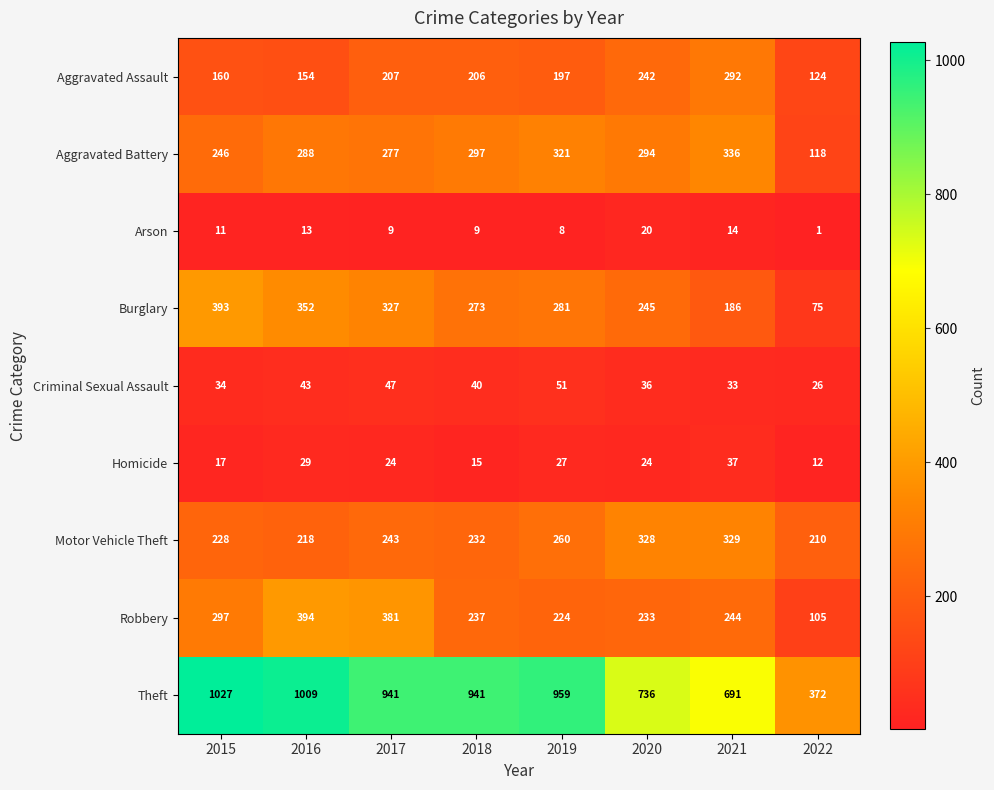

What is the maximum value for Criminal Sexual Assault?

51